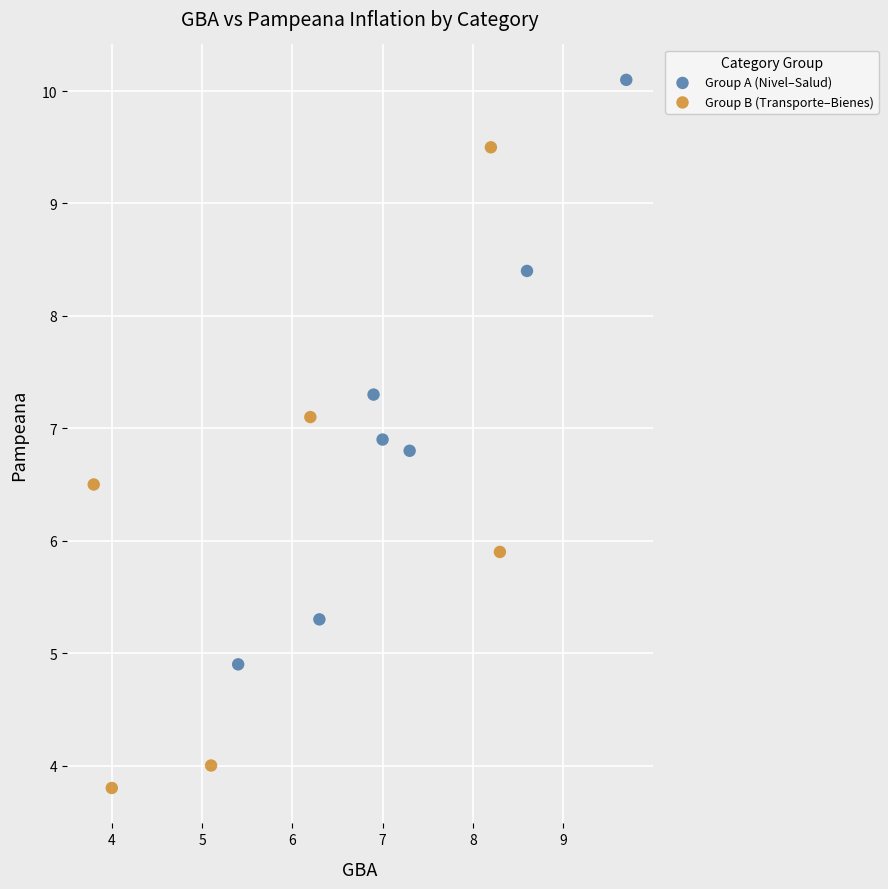

Which series contains the lowest Y value?

Group B (Transporte–Bienes)